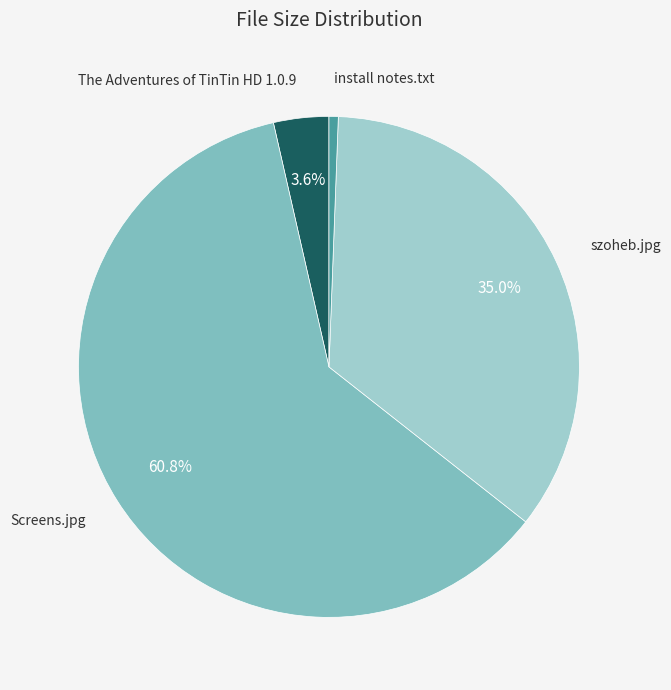

How many slices are in this pie chart?

4